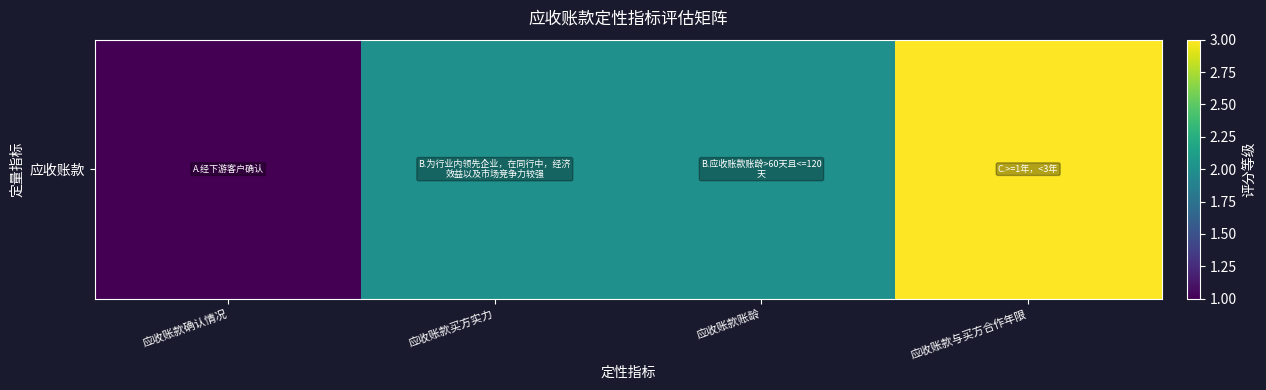

What is the difference between the maximum and minimum values?

2